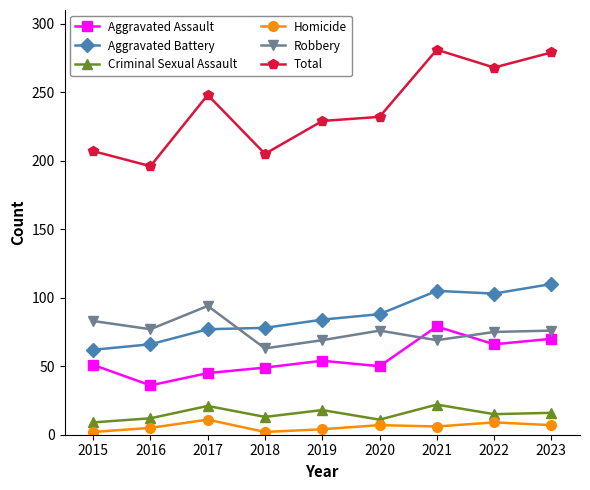

What is the sum of all Aggravated Battery values?

773